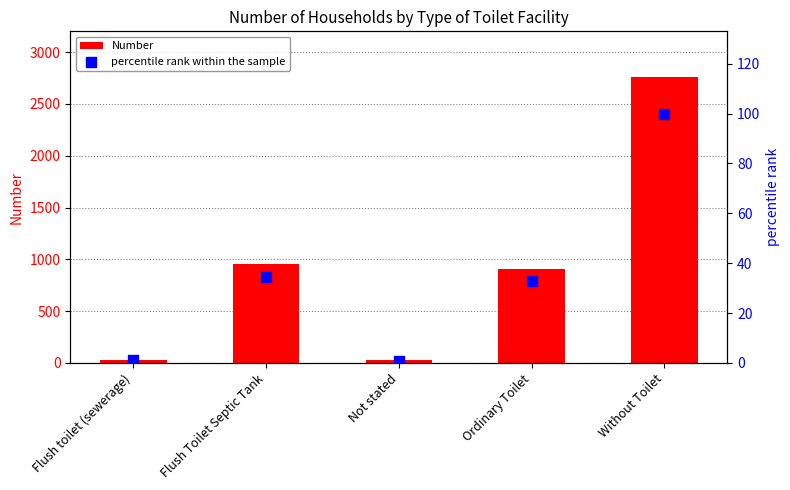

Is the value of Number at Flush Toilet Septic Tank greater than the value of percentile rank within the sample at Flush toilet (sewerage)?

Yes